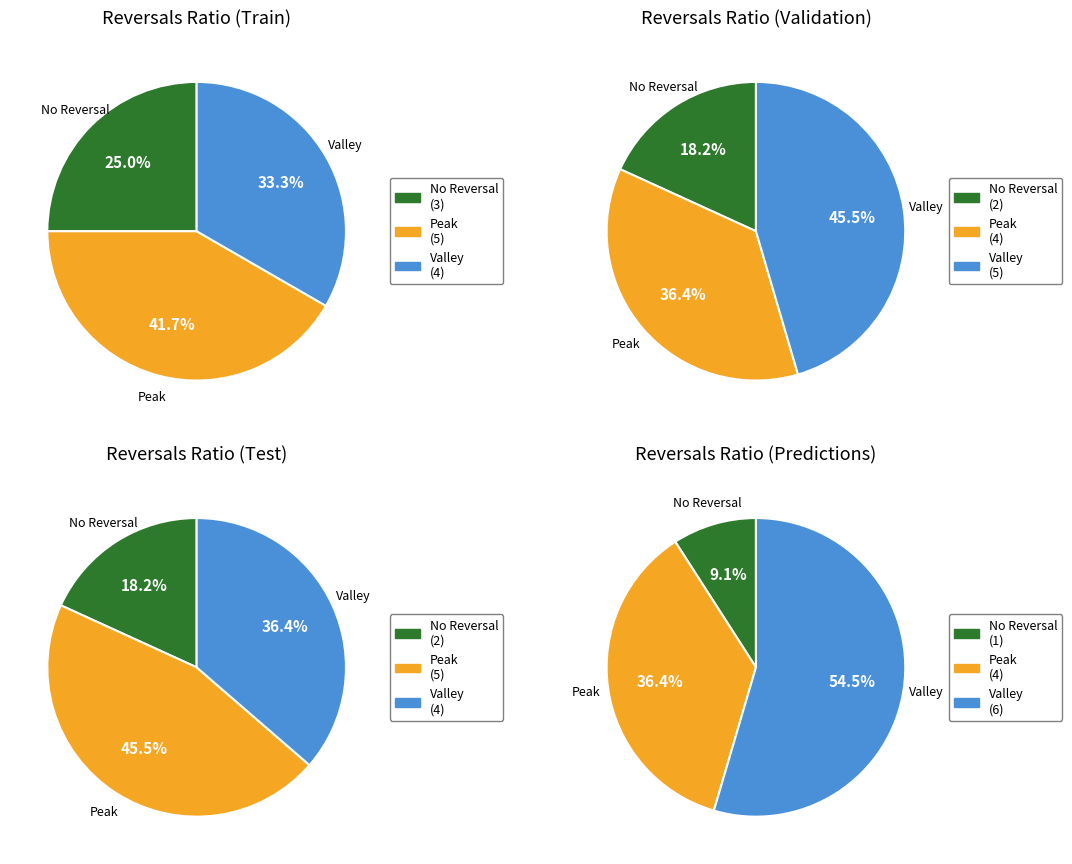

To the nearest percent, what is the combined percentage of 3 and 7?

18%